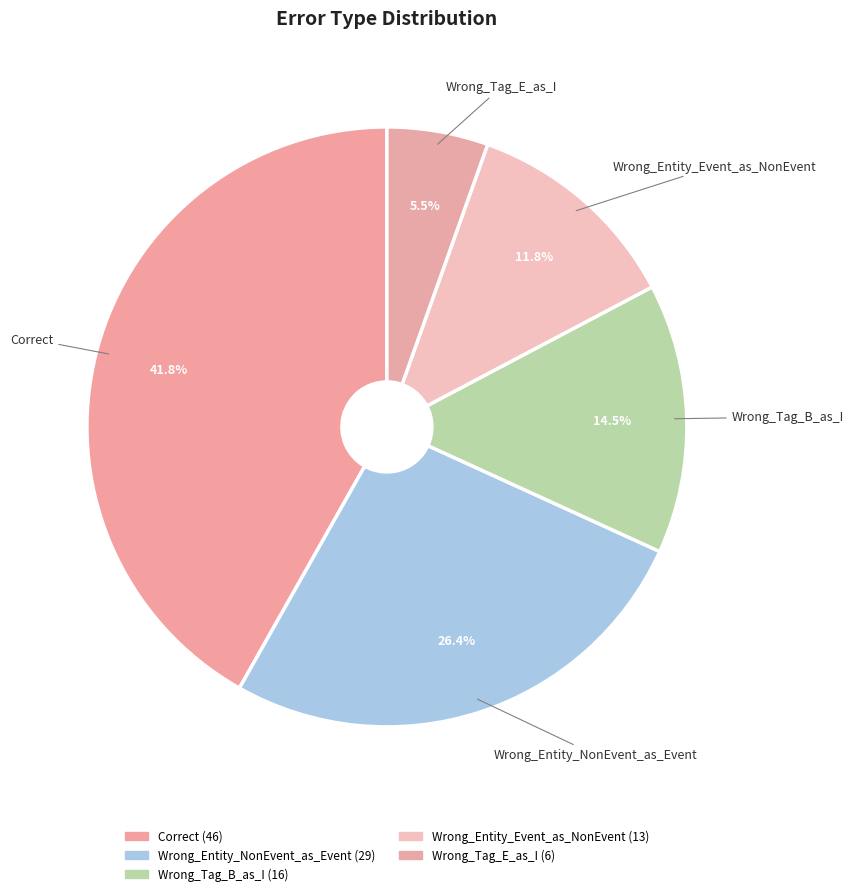

Is there a majority slice in this chart?

No